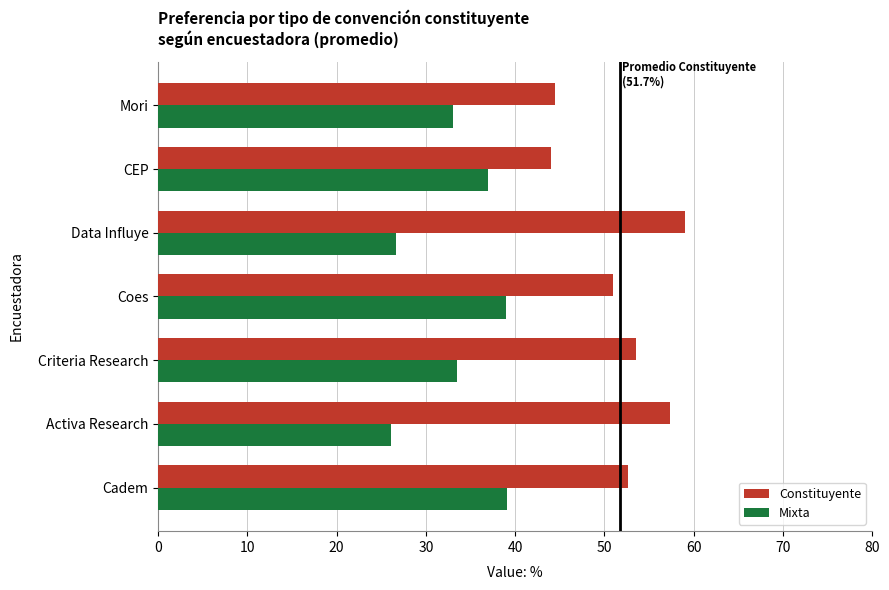

What is the approximate value of Mixta at Data Influye?

26.7